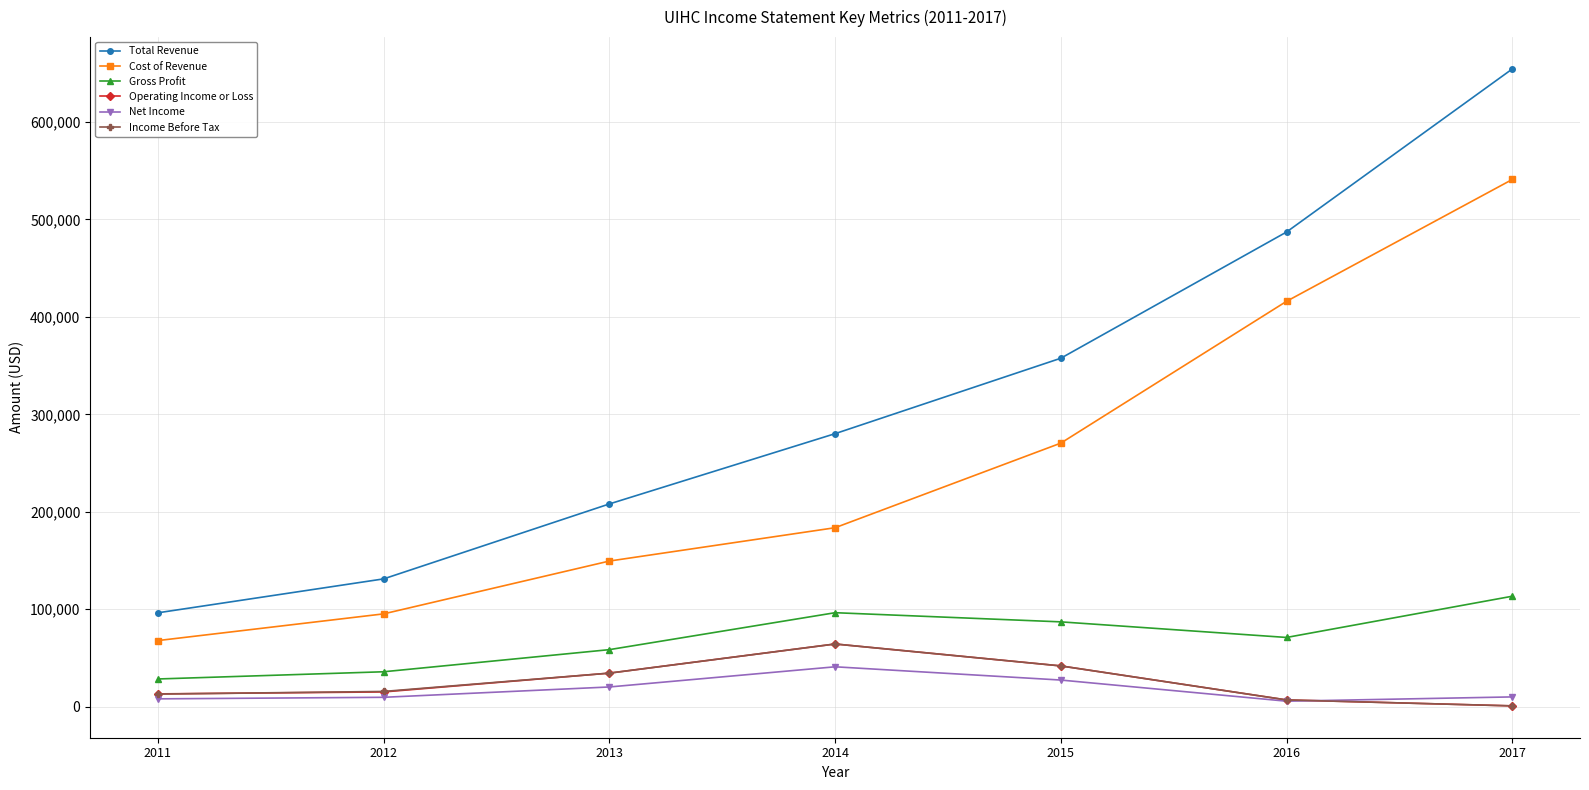

Is the value of Operating Income or Loss at 2014 greater than the value of Gross Profit at 2015?

No